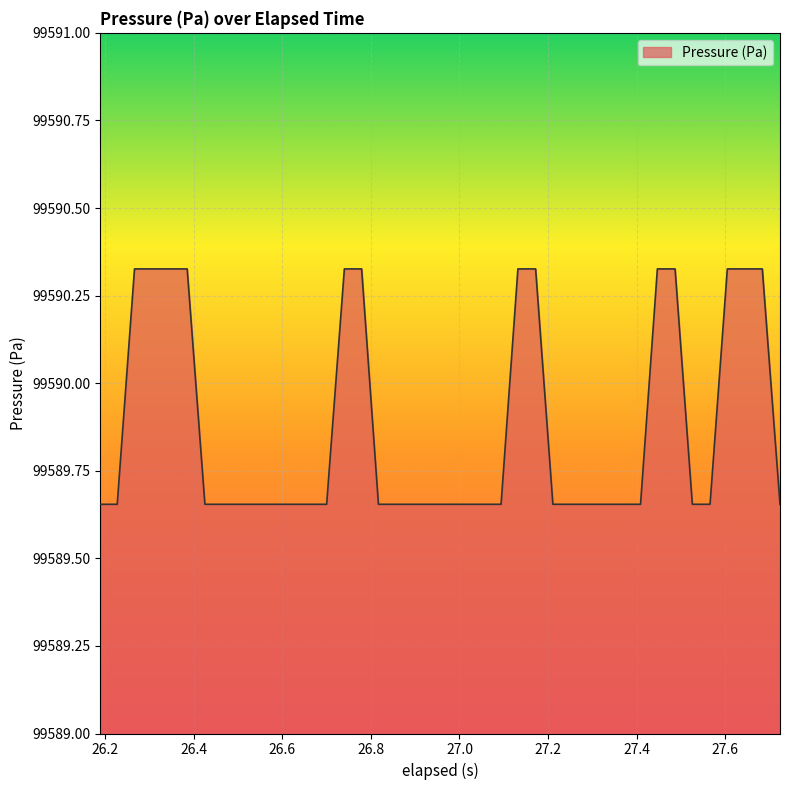

What is the difference between the maximum and minimum values?

0.7